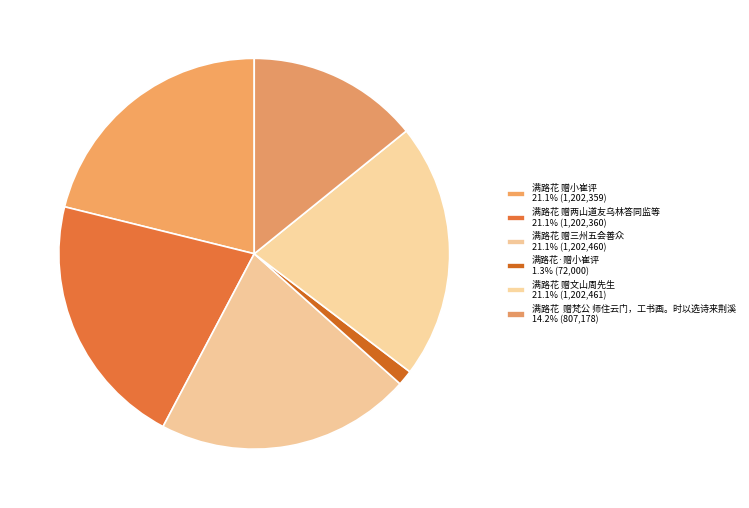

How many slices are in this pie chart?

6